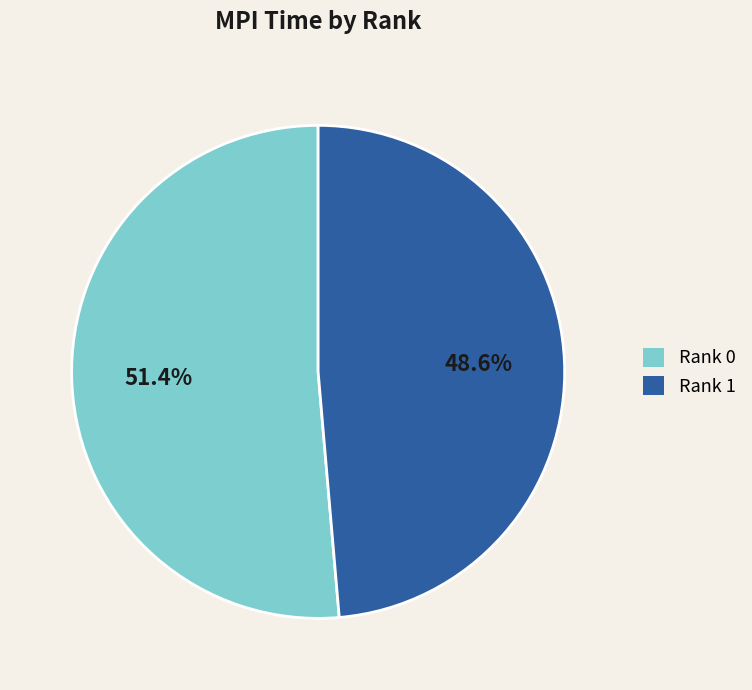

What is the smallest slice in the pie chart?

Rank 1